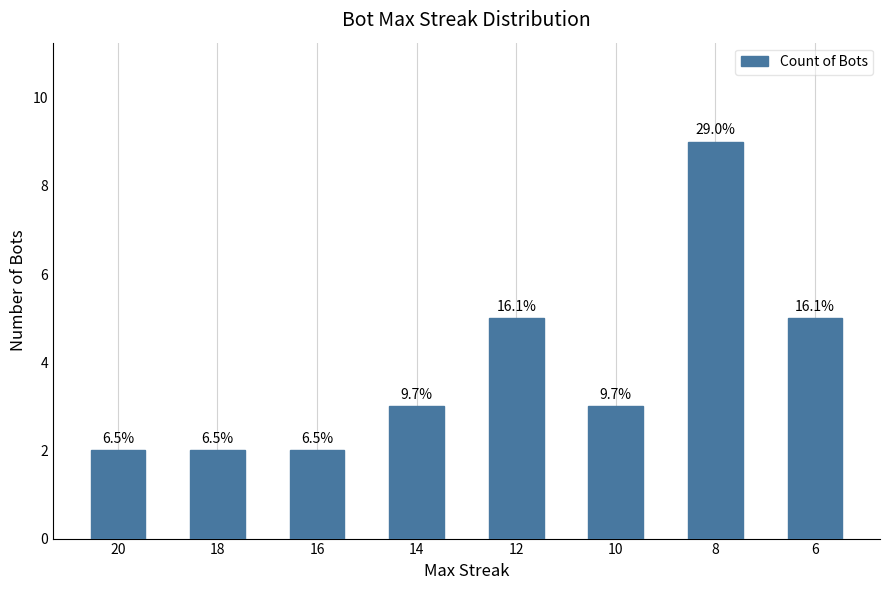

Reading left to right, list all the values displayed in this chart.

20=2	18=2	16=2	14=3	12=5	10=3	8=9	6=5